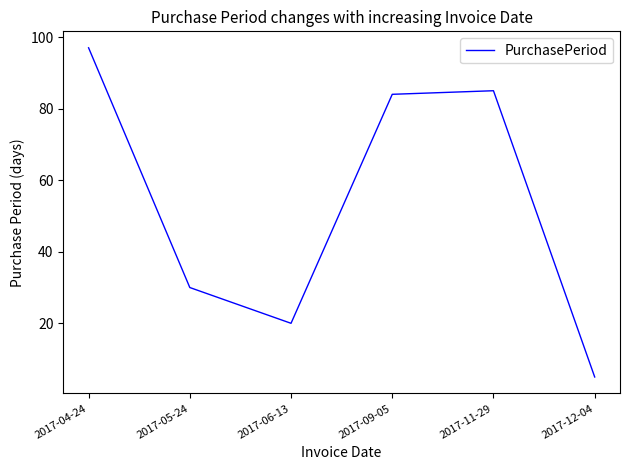

How many interior local peaks (higher than both neighbors) does the data have?

1